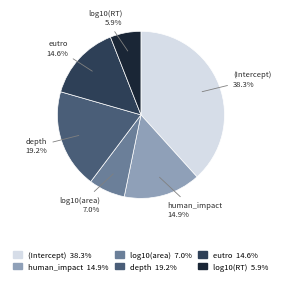

To the nearest percent, what is the average slice percentage?

17%